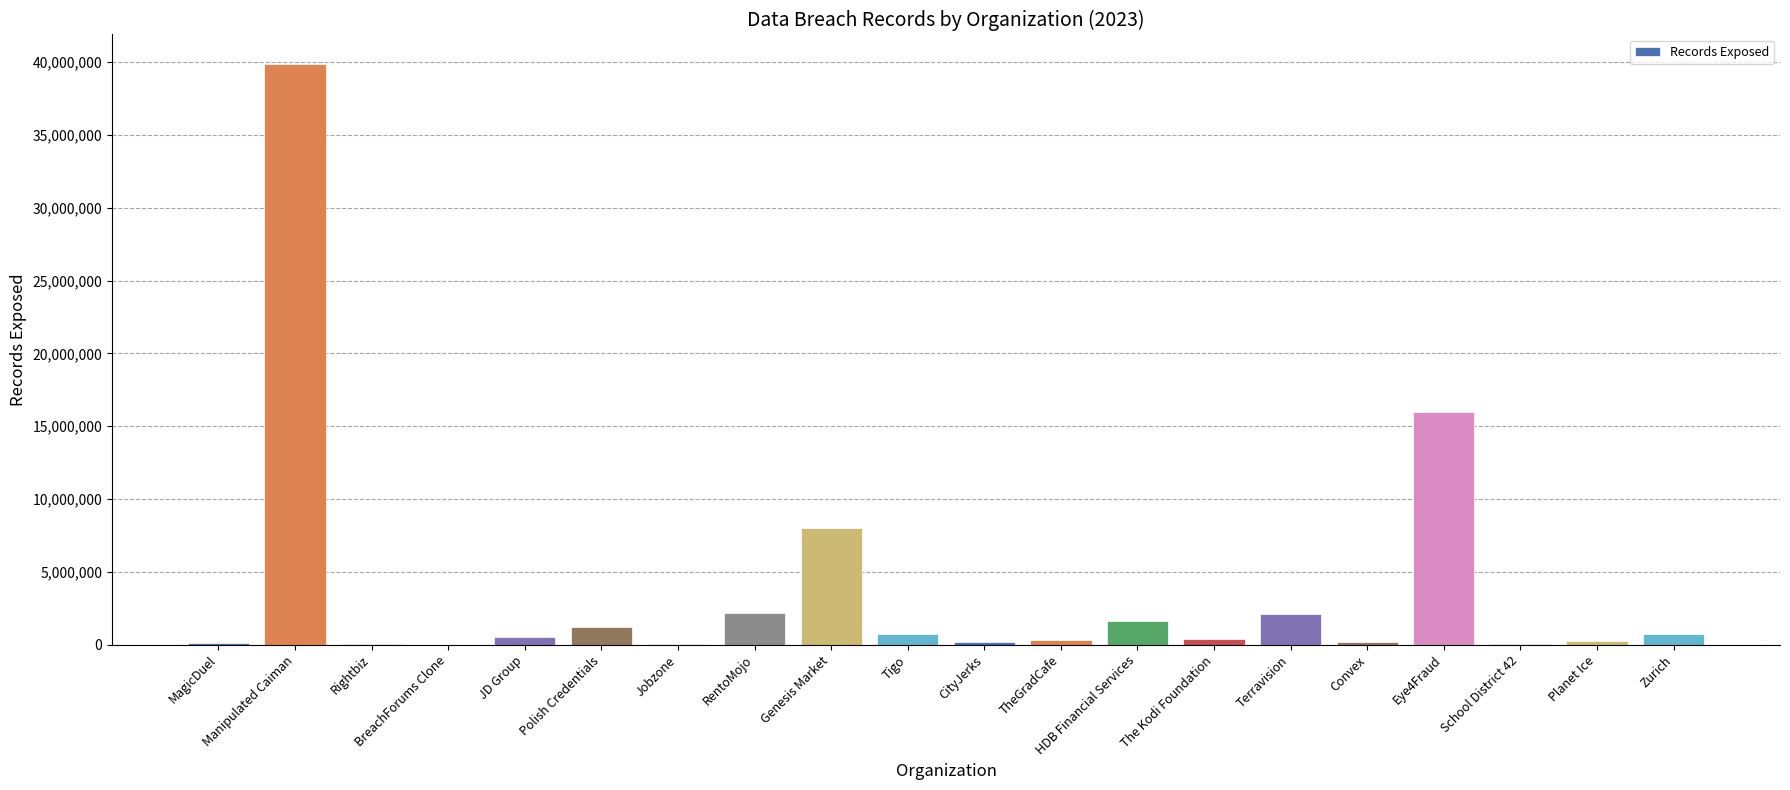

What is the maximum value shown in the chart?

39901389